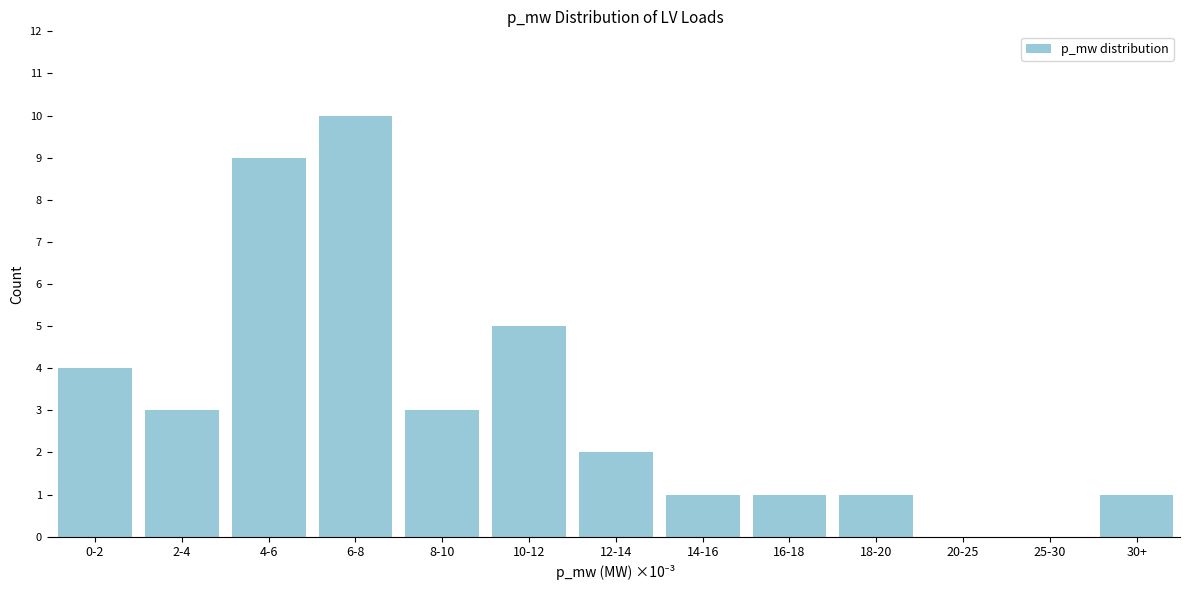

Reading left to right, what are all the values shown in this chart?

0-2=4	2-4=3	4-6=9	6-8=10	8-10=3	10-12=5	12-14=2	14-16=1	16-18=1	18-20=1	20-25=0	25-30=0	30+=1